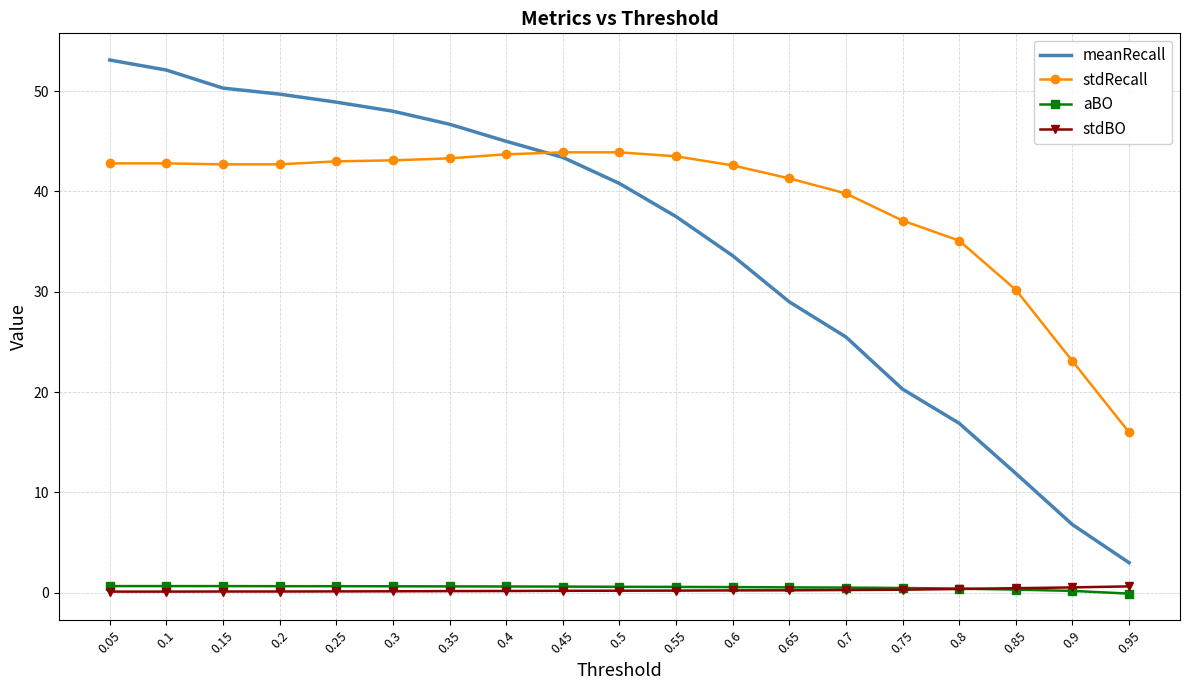

The value of stdRecall at 0.2 is 42.7. True or false?

True